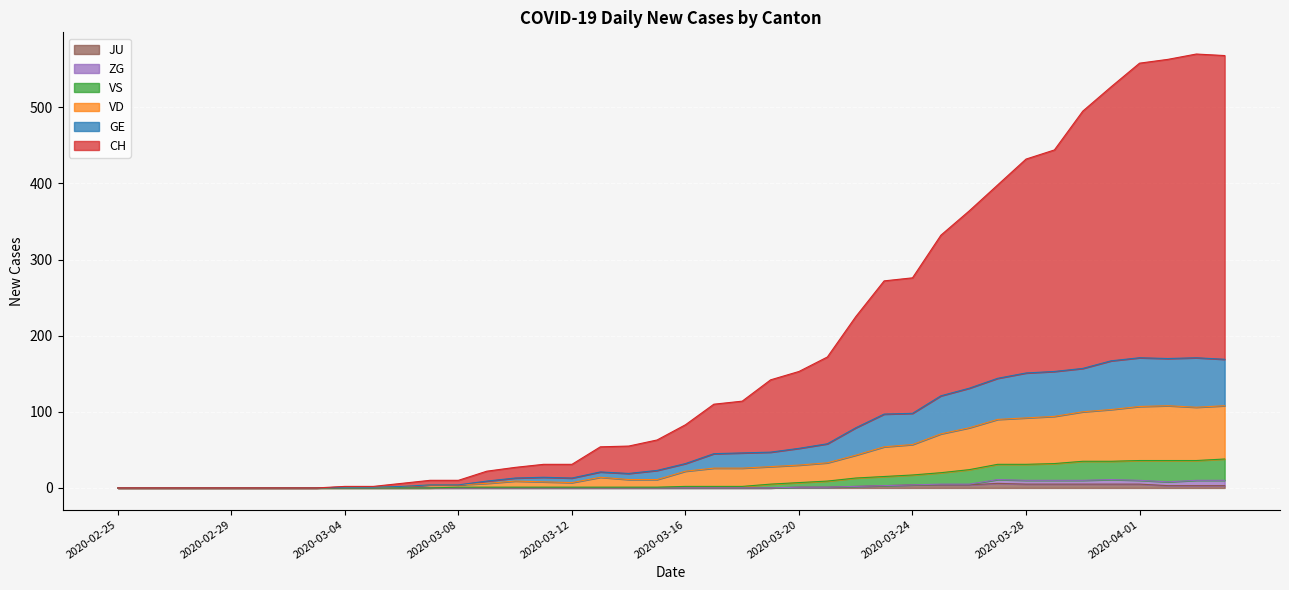

List the labels in order of CH value, largest first.

2020-04-03, 2020-04-04, 2020-04-02, 2020-04-01, 2020-03-31, 2020-03-30, 2020-03-29, 2020-03-28, 2020-03-27, 2020-03-26, 2020-03-25, 2020-03-24, 2020-03-23, 2020-03-22, 2020-03-21, 2020-03-20, 2020-03-19, 2020-03-18, 2020-03-17, 2020-03-16, 2020-03-15, 2020-03-14, 2020-03-13, 2020-03-11, 2020-03-12, 2020-03-10, 2020-03-09, 2020-03-07, 2020-03-08, 2020-03-06, 2020-03-04, 2020-03-05, 2020-02-25, 2020-02-26, 2020-02-27, 2020-02-28, 2020-02-29, 2020-03-01, 2020-03-02, 2020-03-03